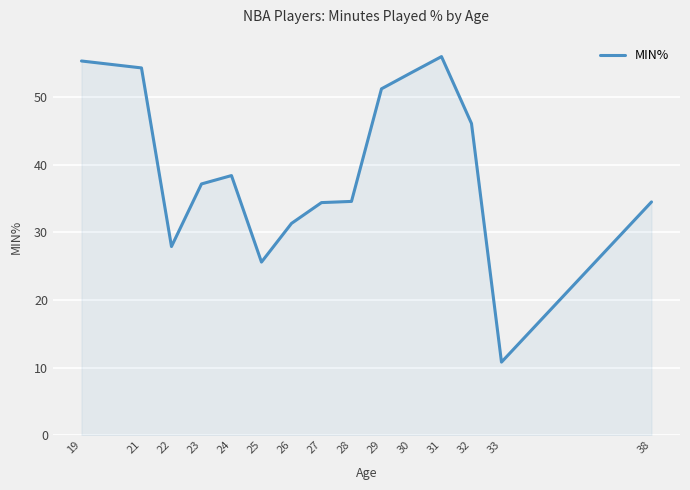

What is the difference between the maximum and minimum values?

45.2